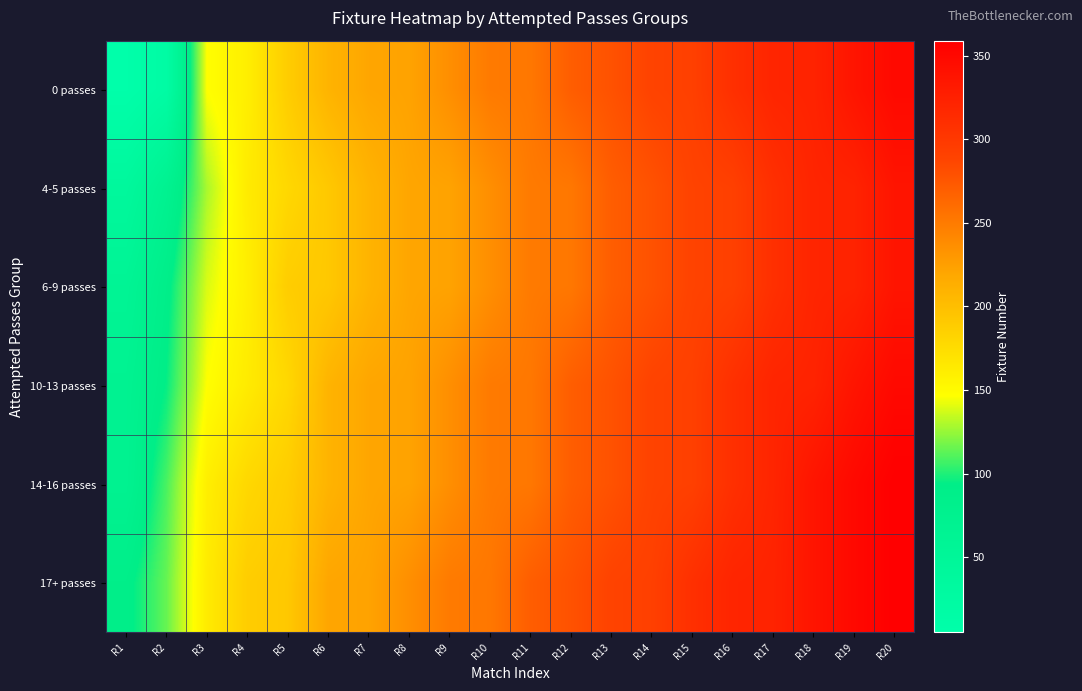

At which category is the sum across all series the highest?

R20